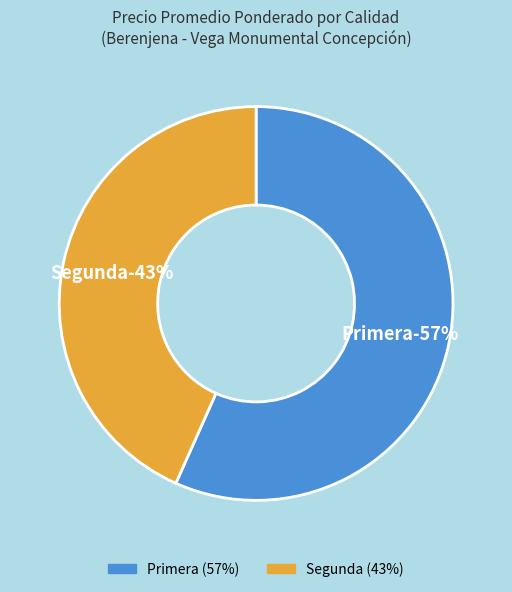

How many slices are in this pie chart?

2